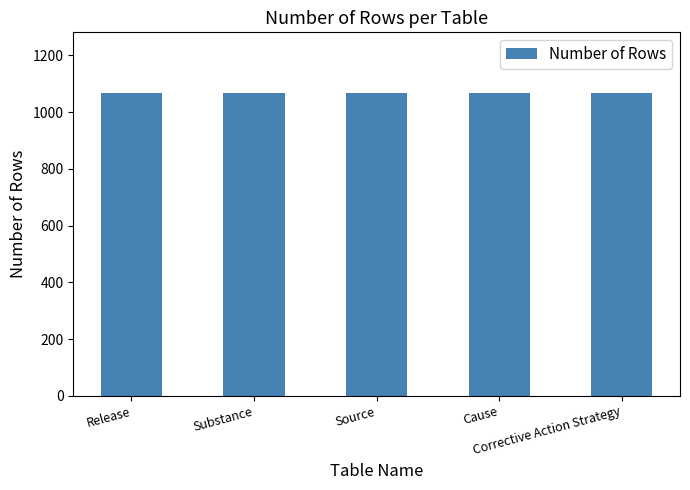

How many values are between 1066 and 1068?

5